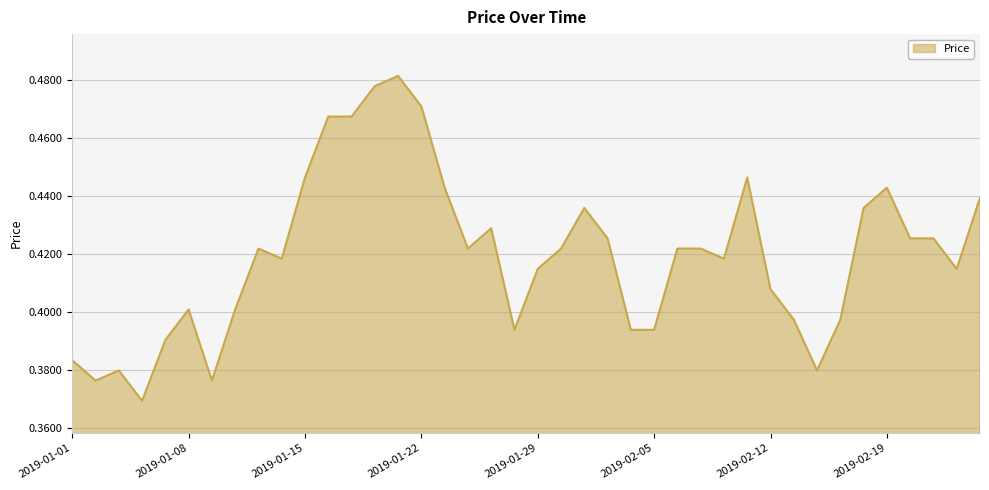

Reading left to right, extract all data points from this chart.

2019-01-01=0.4	2019-01-02=0.4	2019-01-03=0.4	2019-01-04=0.4	2019-01-07=0.4	2019-01-08=0.4	2019-01-09=0.4	2019-01-10=0.4	2019-01-11=0.4	2019-01-14=0.4	2019-01-15=0.4	2019-01-16=0.5	2019-01-17=0.5	2019-01-18=0.5	2019-01-21=0.5	2019-01-22=0.5	2019-01-23=0.4	2019-01-24=0.4	2019-01-25=0.4	2019-01-28=0.4	2019-01-29=0.4	2019-01-30=0.4	2019-01-31=0.4	2019-02-01=0.4	2019-02-04=0.4	2019-02-05=0.4	2019-02-06=0.4	2019-02-07=0.4	2019-02-08=0.4	2019-02-11=0.4	2019-02-12=0.4	2019-02-13=0.4	2019-02-14=0.4	2019-02-15=0.4	2019-02-18=0.4	2019-02-19=0.4	2019-02-20=0.4	2019-02-21=0.4	2019-02-22=0.4	2019-02-25=0.4